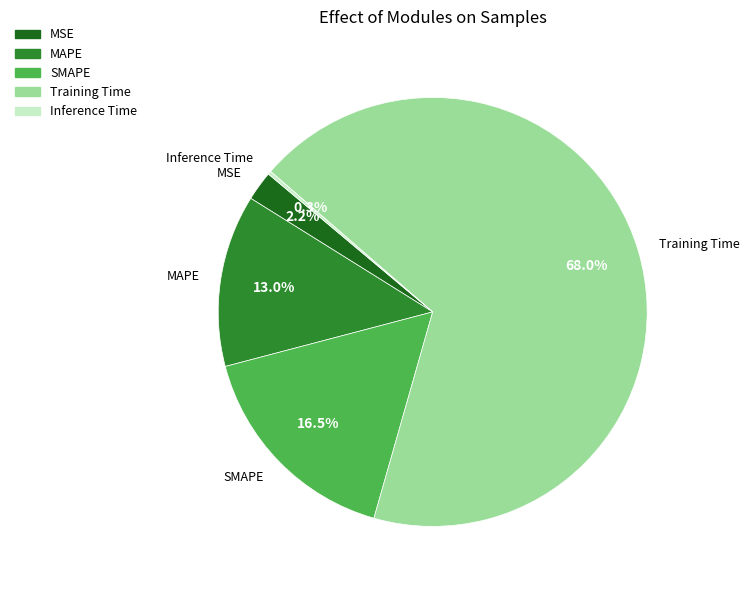

To the nearest percent, what is the difference between the largest and smallest slice percentages?

68%